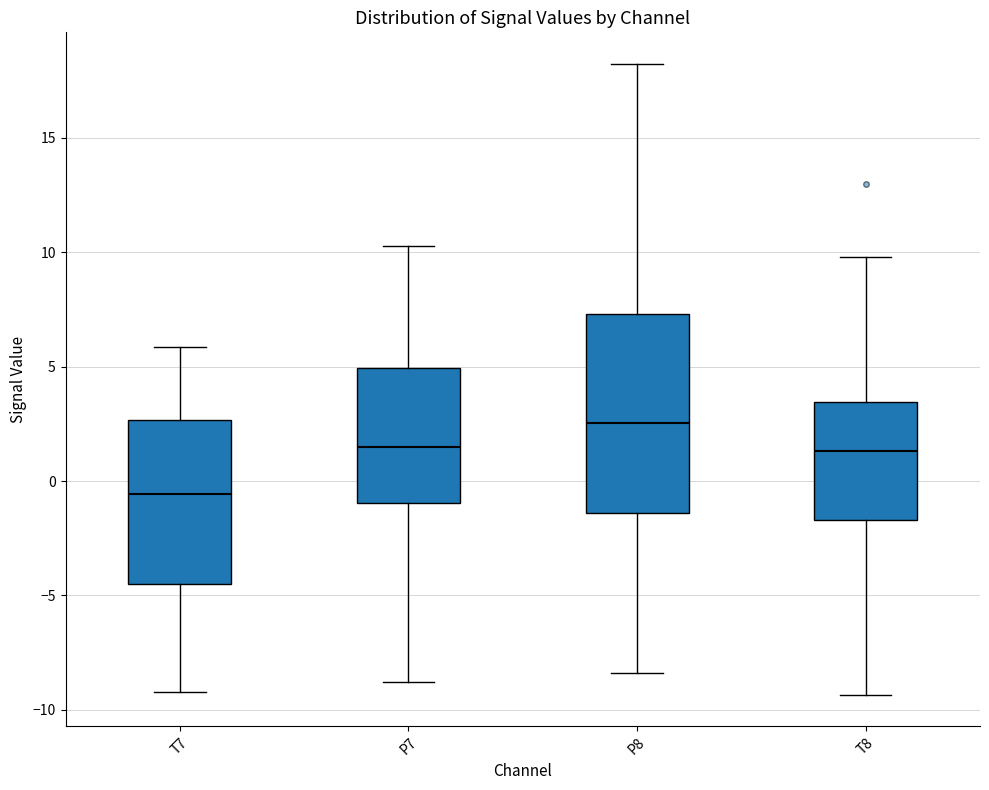

Reading left to right, read every box against the y-axis: the position of its median line, the range the box covers, and the ends of its whiskers. The values are not printed on the chart, so give them approximately, as read against the axis.

T7: median -0.5, box -4.5 to 2.5, whiskers -9.0 to 6.0
P7: median 1.5, box -1.0 to 5.0, whiskers -9.0 to 10.5
P8: median 2.5, box -1.5 to 7.5, whiskers -8.5 to 18.0
T8: median 1.5, box -1.5 to 3.5, whiskers -9.5 to 10.0